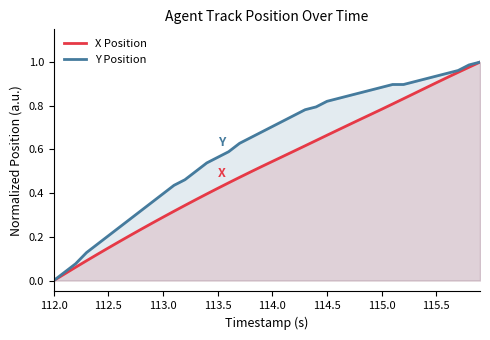

Count the number of categories in the chart.

40